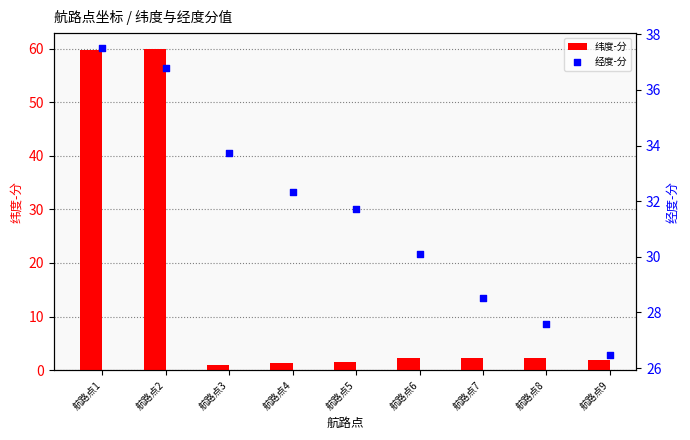

Is the value of 纬度-分 at 航路点1 greater than the value of 经度-分 at 航路点3?

Yes